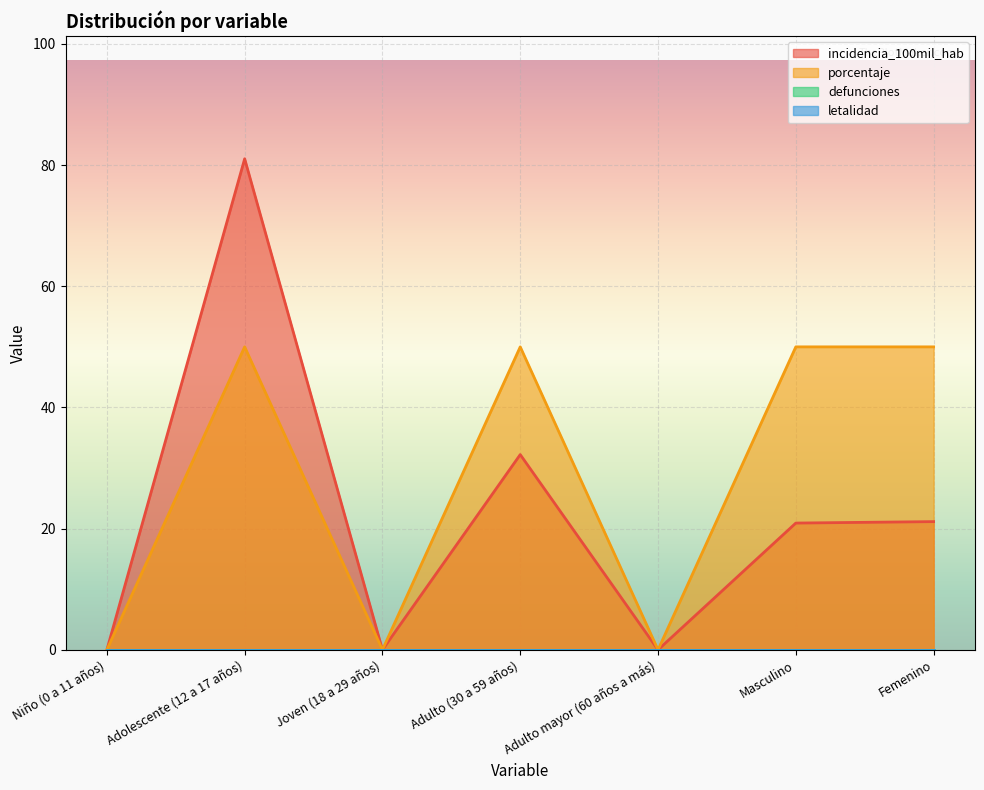

The value of porcentaje at Femenino is 50.0. True or false?

True